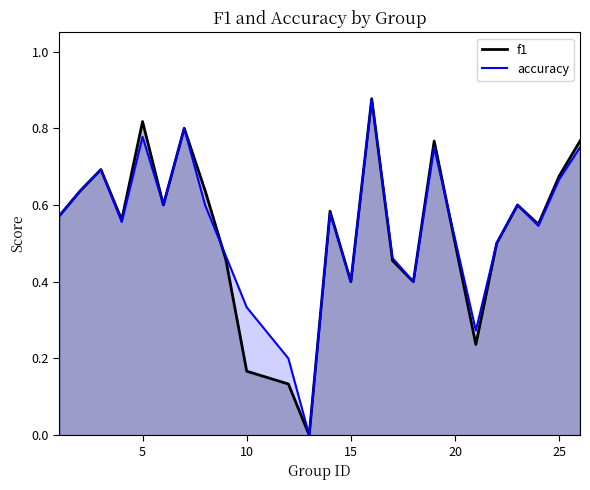

List the labels in order of f1 value, smallest first.

13, 12, 10, 21, 15, 18, 17, 9, 22, 24, 4, 1, 14, 6, 23, 2, 8, 25, 3, 19, 26, 7, 5, 16